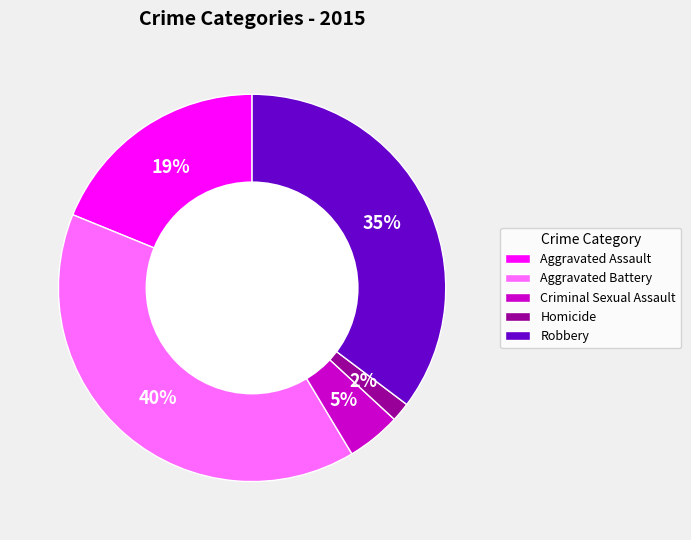

To the nearest percent, what percentage of the pie is Robbery?

35%